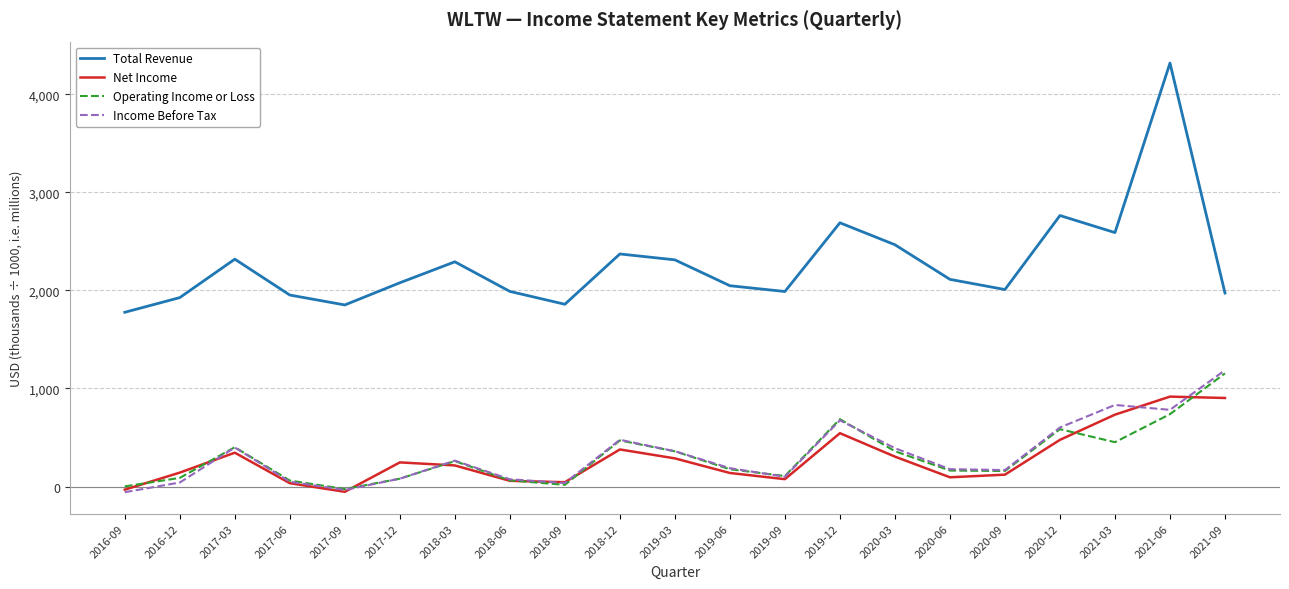

After their last crossing, which series has the higher values: Net Income or Income Before Tax?

Income Before Tax